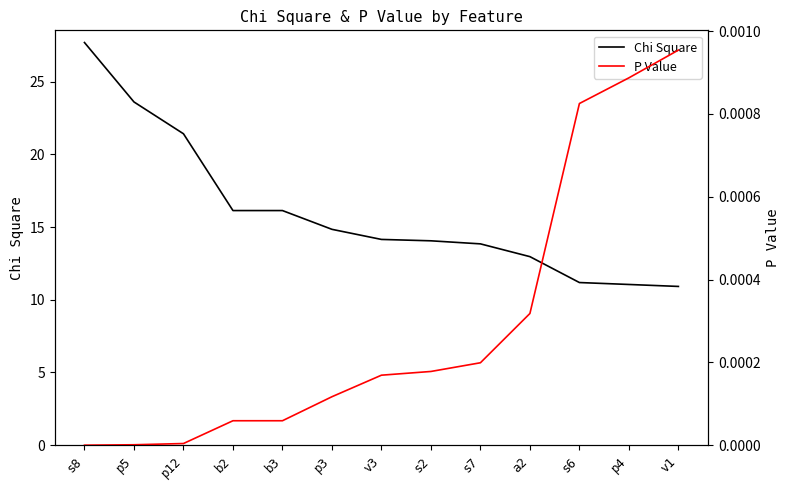

How many categories are shown in the chart?

13